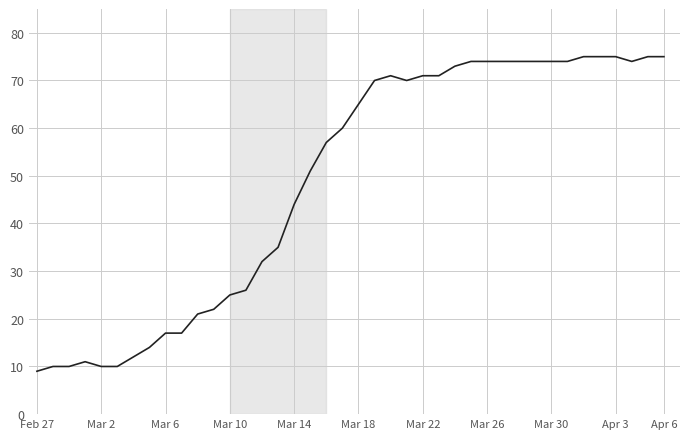

What is the difference between the second highest and second lowest values?

65